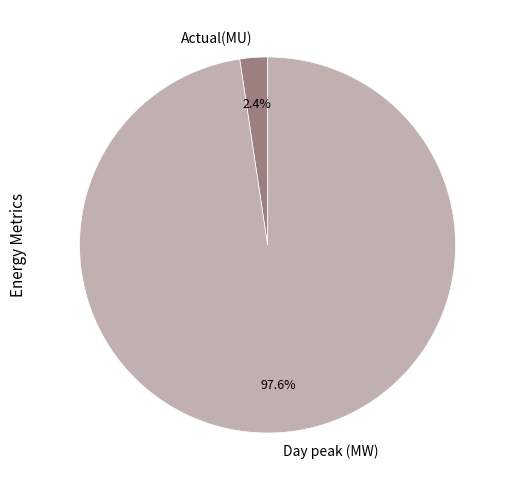

To the nearest percent, what is the difference between the largest and smallest slice percentages?

95%